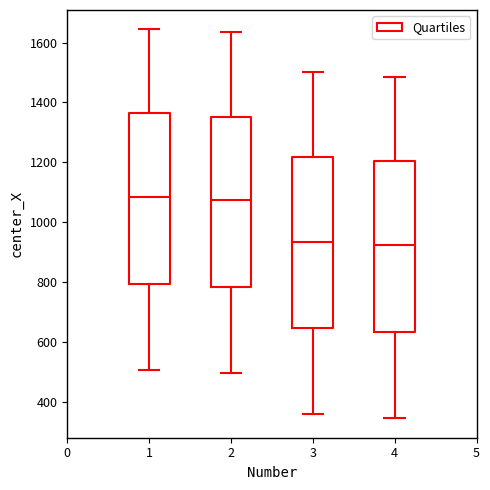

Reading left to right, transcribe this box plot: for each box, give where its median line is, the range the box spans, and where its two whiskers end, as read against the y-axis. The values are not printed on the chart, so give them approximately, as read against the axis.

1: median 1080, box 800 to 1360, whiskers 500 to 1640
2: median 1080, box 780 to 1360, whiskers 500 to 1640
3: median 940, box 640 to 1220, whiskers 360 to 1500
4: median 920, box 640 to 1200, whiskers 340 to 1480